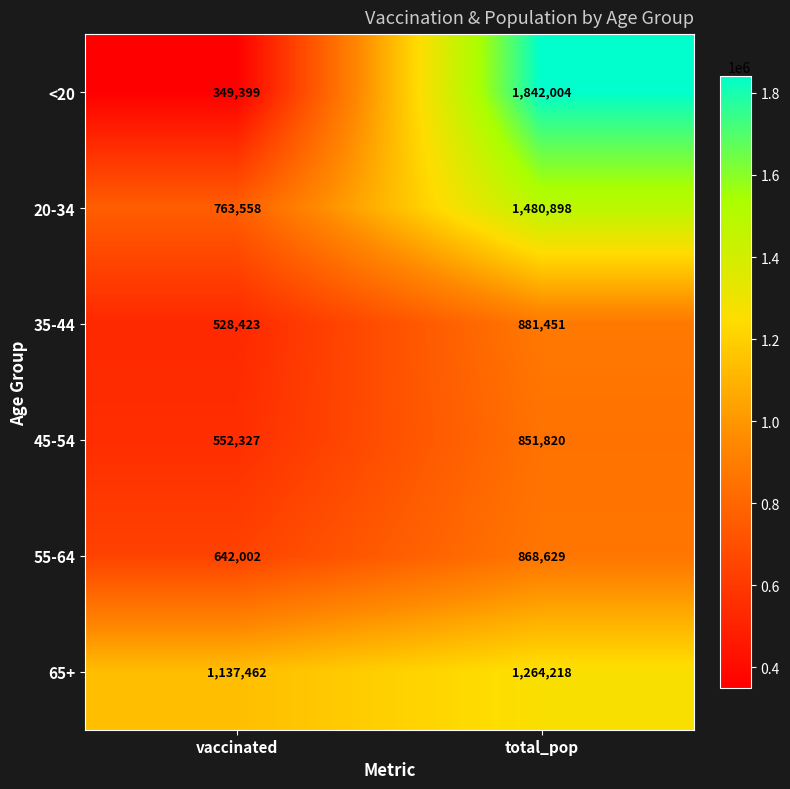

What is the total value across all series at total_pop?

7189020